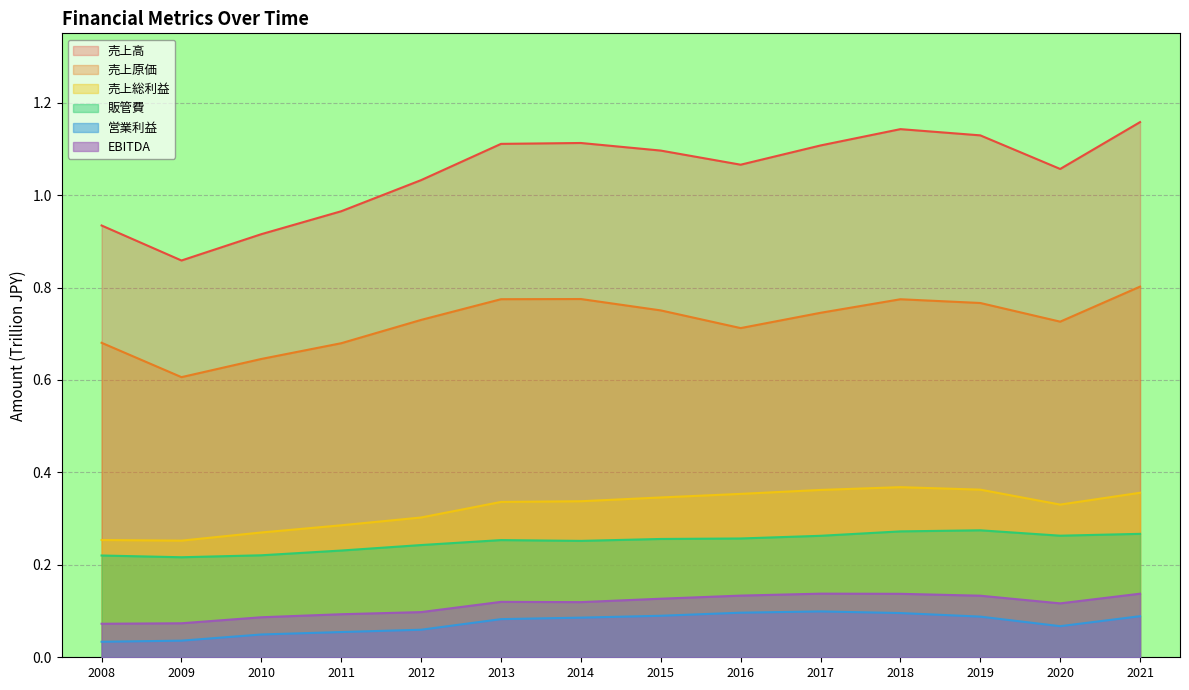

Is it true that 営業利益 equals 0.1 at 2012?

True